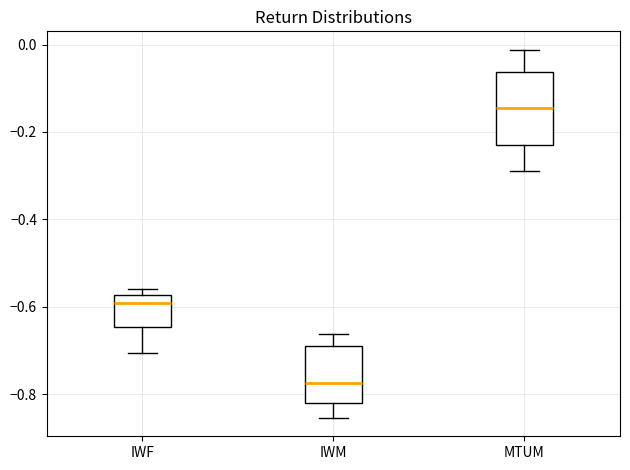

Reading left to right, transcribe this box plot: for each box, give where its median line is, the range the box spans, and where its two whiskers end, as read against the y-axis. The values are not printed on the chart, so give them approximately, as read against the axis.

IWF: median -0.60, box -0.64 to -0.58, whiskers -0.70 to -0.56
IWM: median -0.78, box -0.82 to -0.70, whiskers -0.86 to -0.66
MTUM: median -0.14, box -0.24 to -0.06, whiskers -0.30 to -0.02